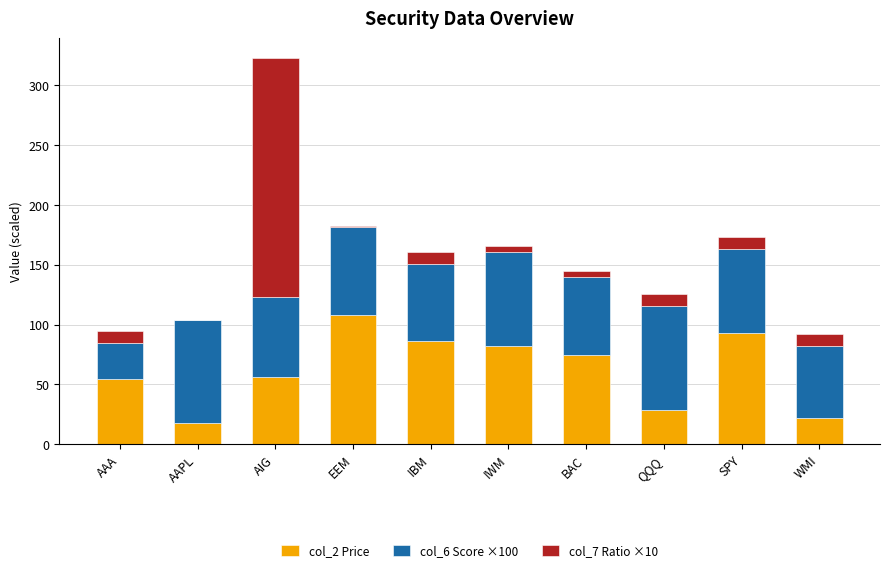

Reading left to right, list the values for the col_2 Price series.

AAA=54.4	AAPL=17.7	AIG=56.6	EEM=108.2	IBM=86.7	IWM=81.9	BAC=74.3	QQQ=28.3	SPY=93.3	WMI=22.4